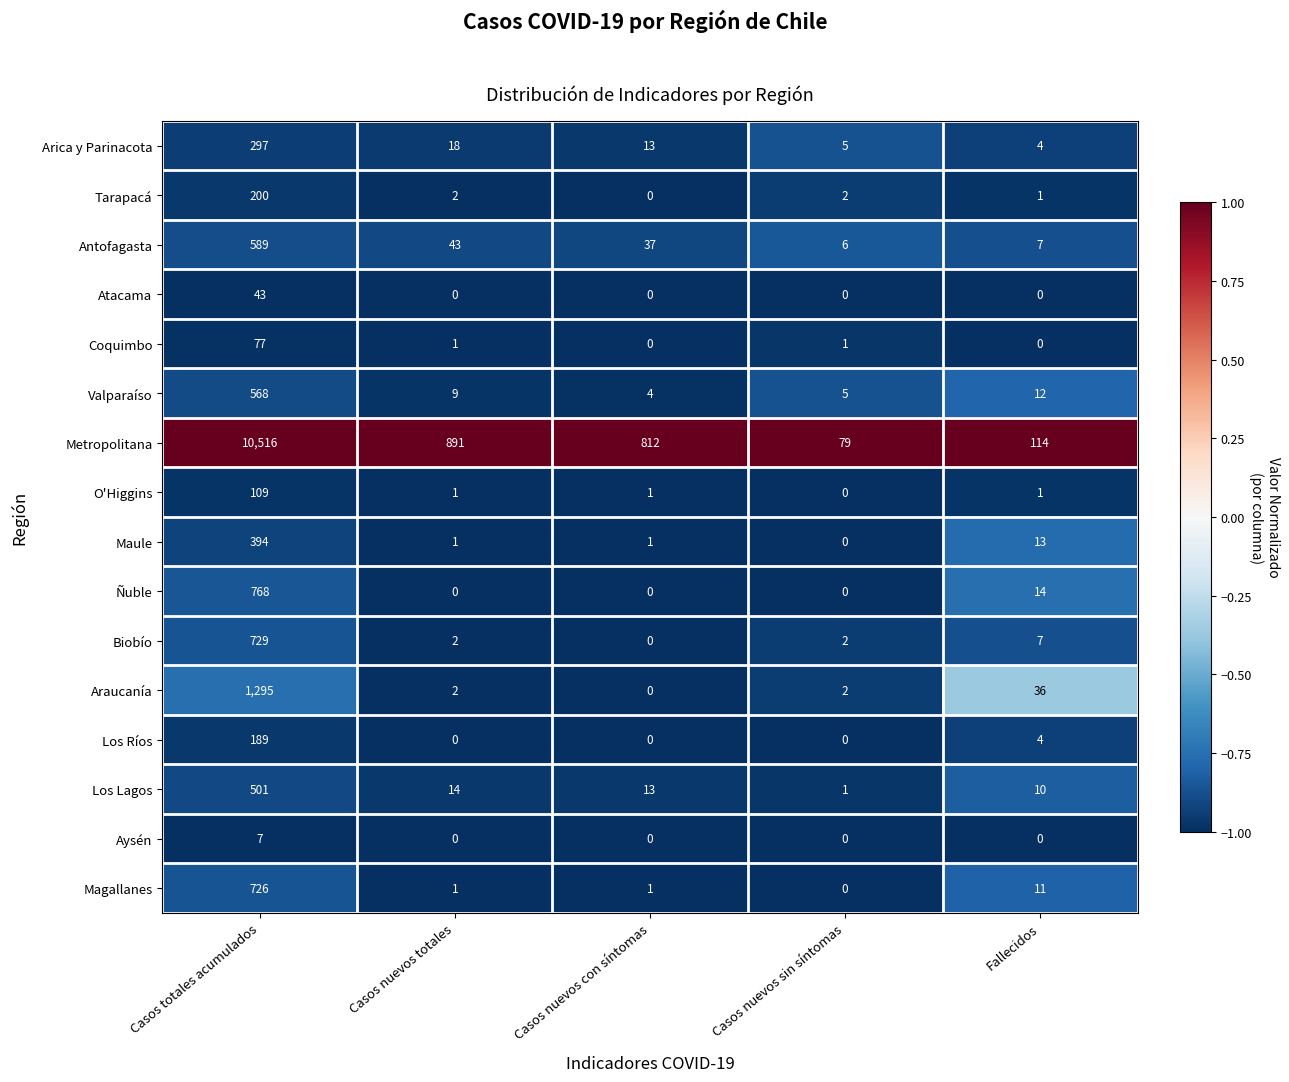

What is the minimum value for Antofagasta?

6